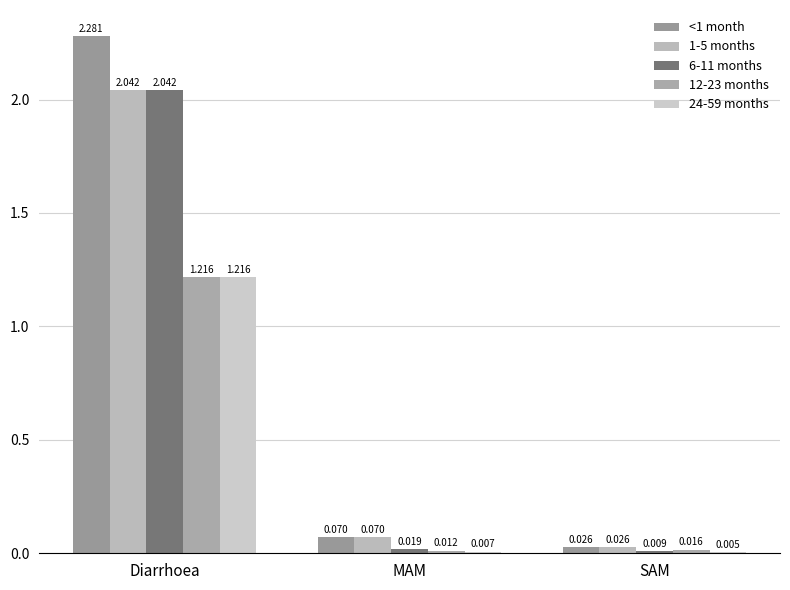

At Diarrhoea, list the series in order from smallest to largest.

12-23 months, 24-59 months, 1-5 months, 6-11 months, <1 month